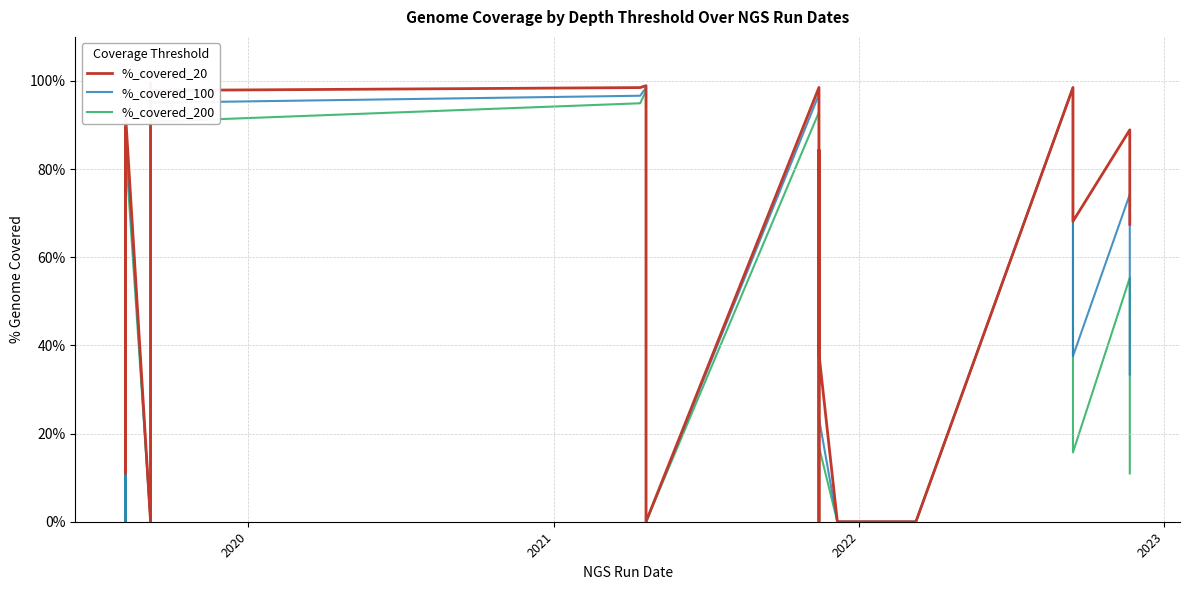

In %_covered_20, how many points are lower than both neighbors (excluding endpoints)?

7